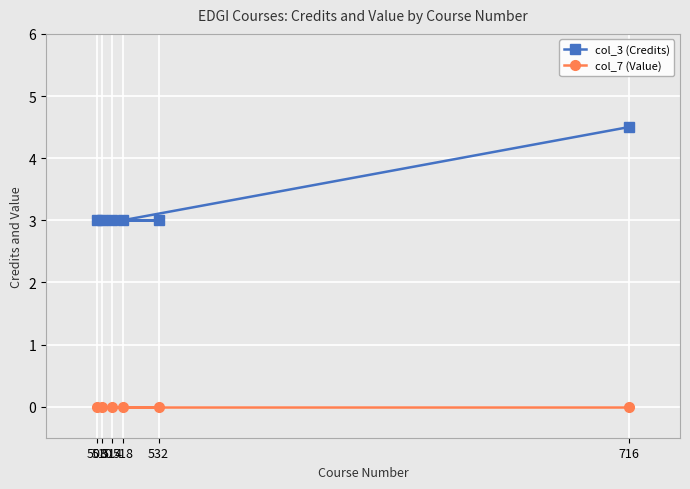

How many lines are shown in the chart?

2